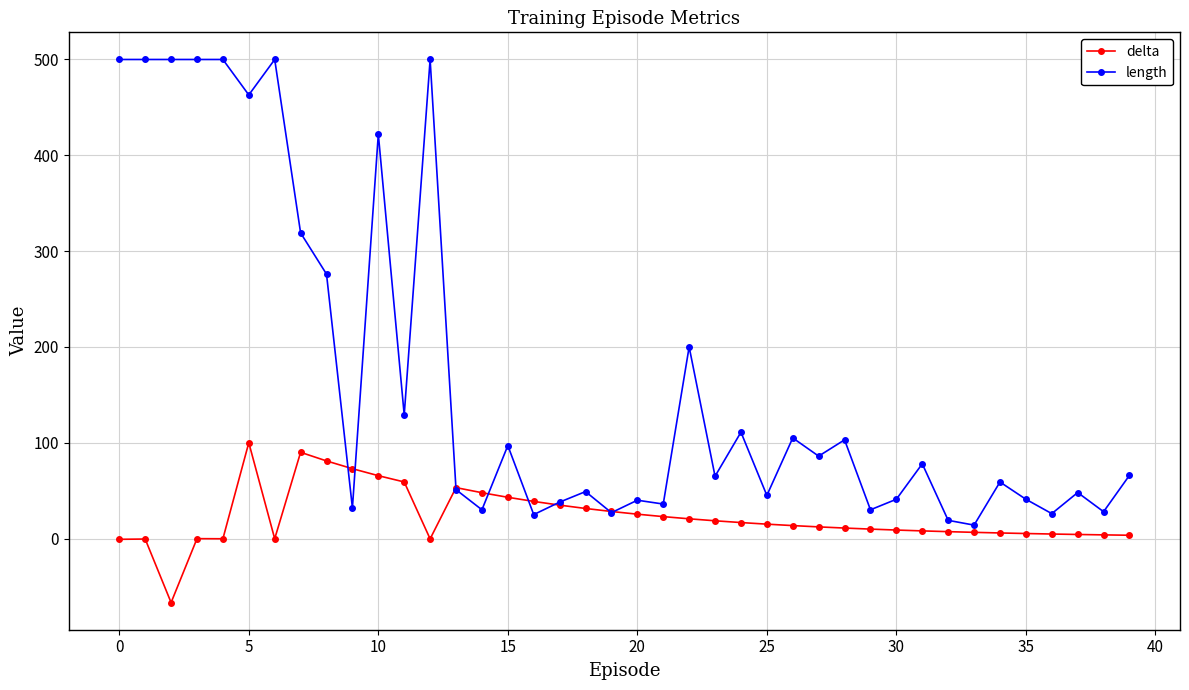

True or false: delta has more than 2 points higher than both neighbors.

True